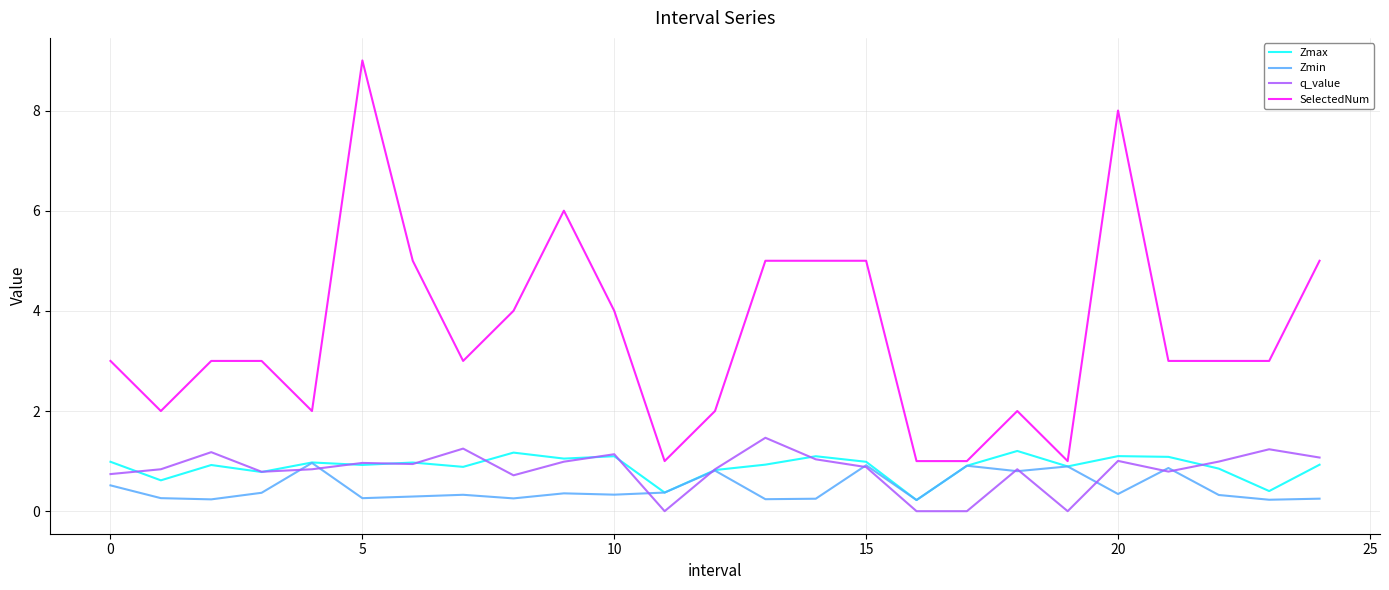

Rank the series by their maximum value, from highest to lowest.

SelectedNum, q_value, Zmax, Zmin